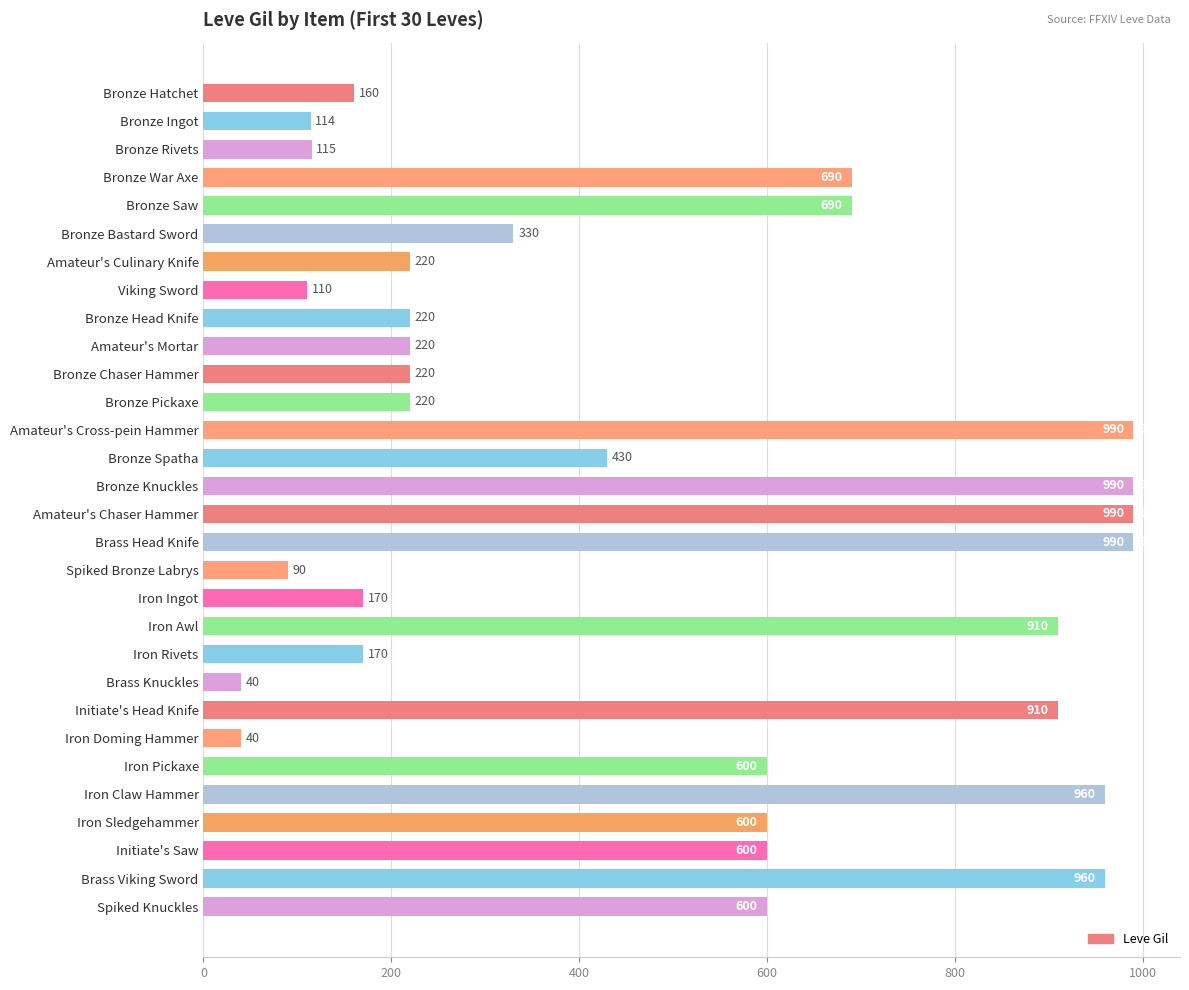

What is the smallest value displayed?

40